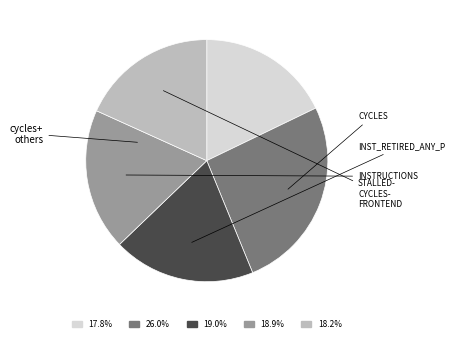

Is there a majority slice in this chart?

No